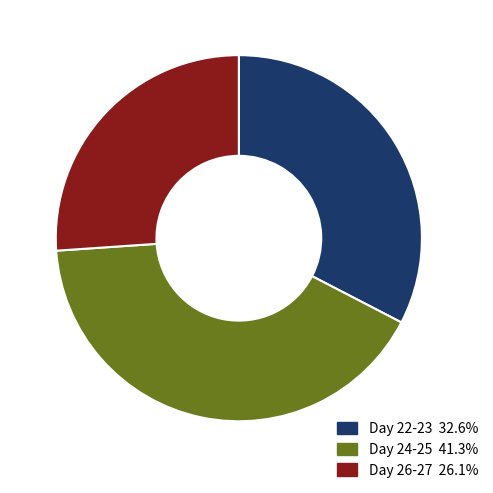

Is there a majority slice in this chart?

No